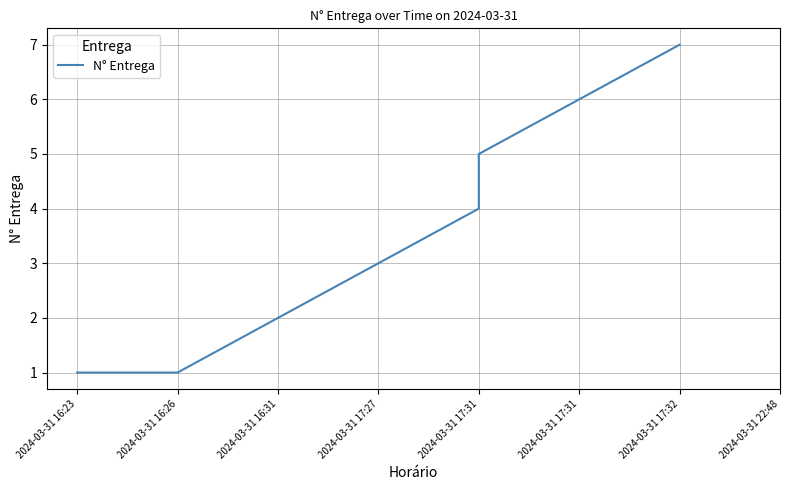

Between 2024-03-31 17:27 and 2024-03-31 16:31, which is larger?

2024-03-31 17:27